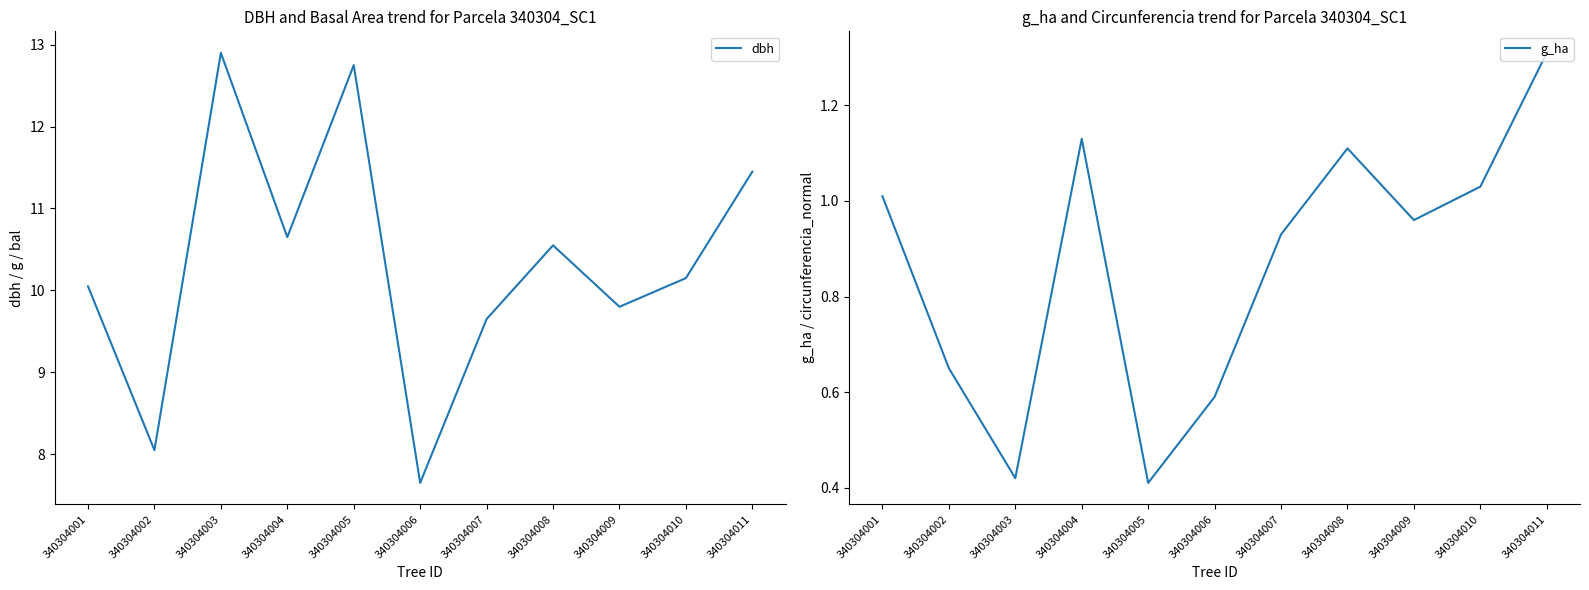

In dbh, how many points are lower than both neighbors (excluding endpoints)?

4